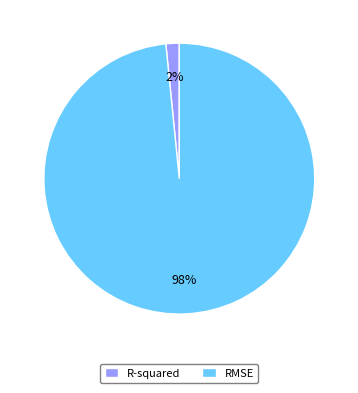

Is it true that RMSE is 98% of the pie?

True